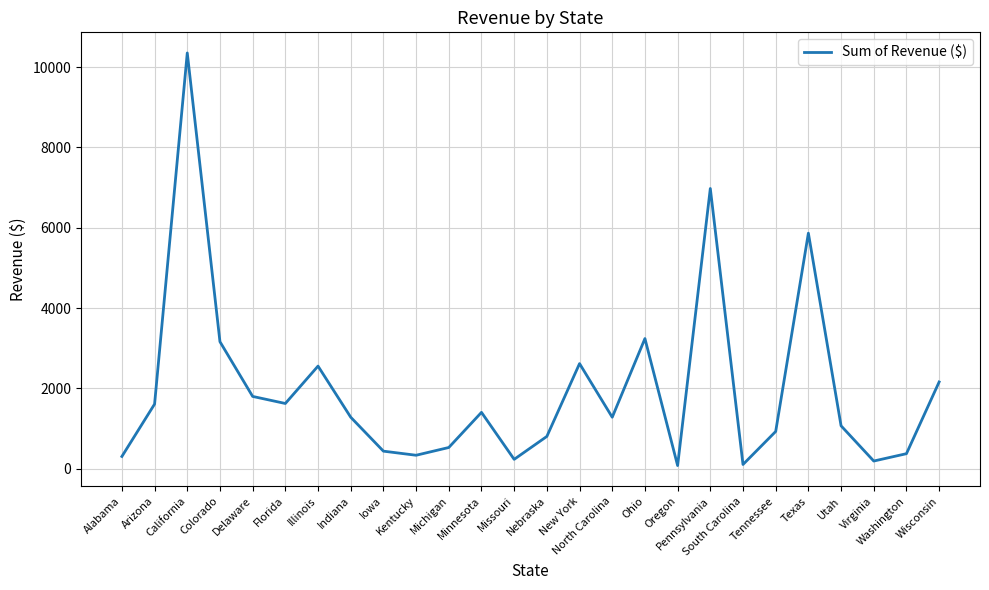

Is it true that the value at Delaware is 2848?

False